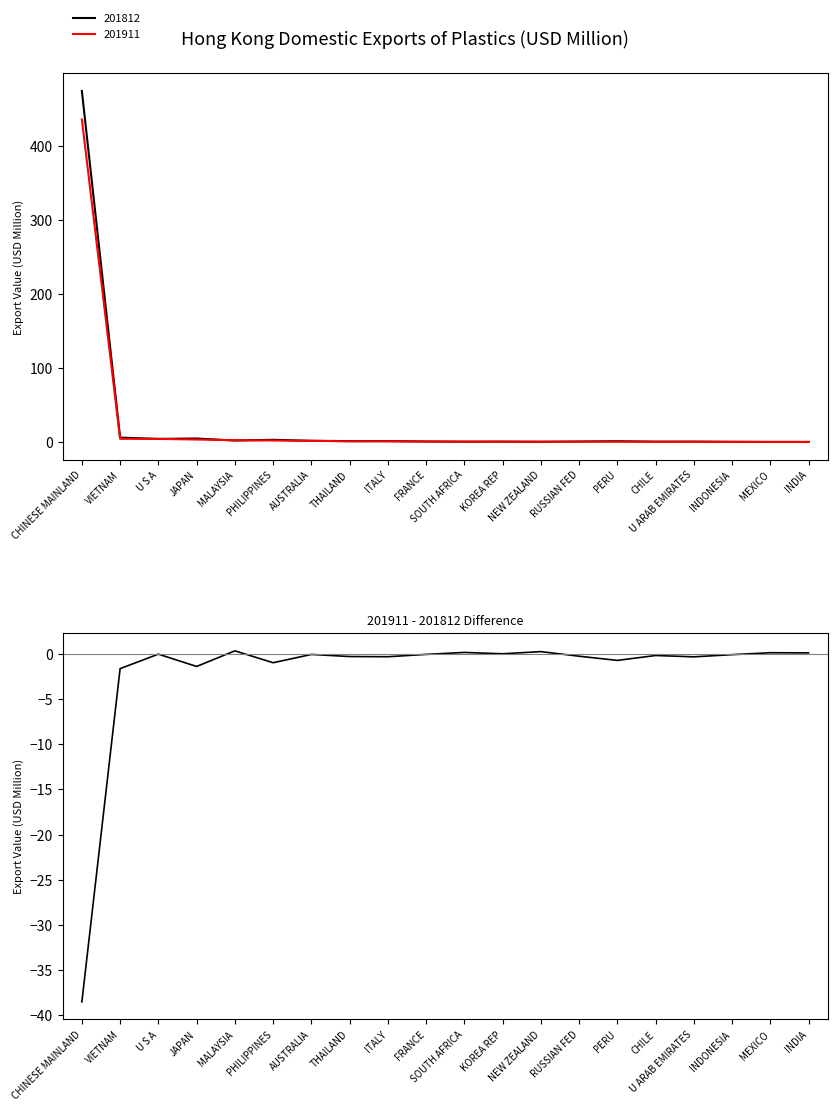

The value at KOREA REP is 0.0. True or false?

True